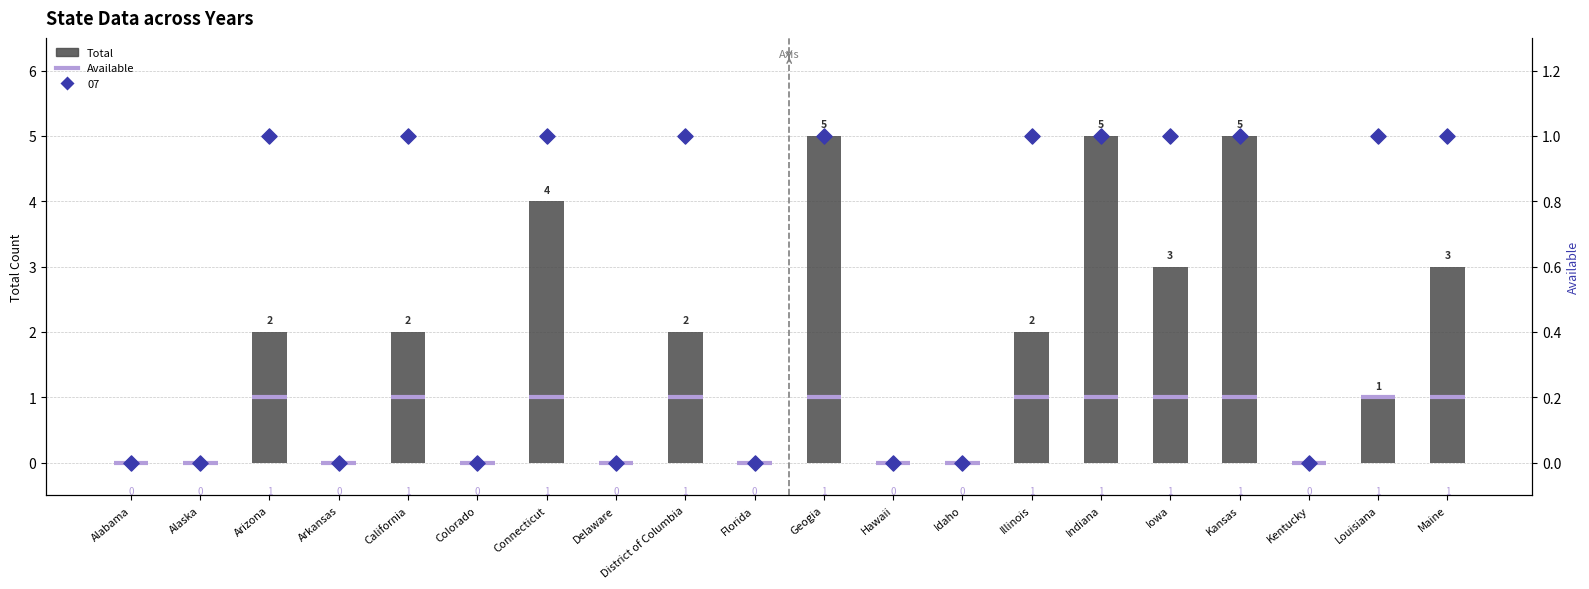

What is the total value across all series at Iowa?

4